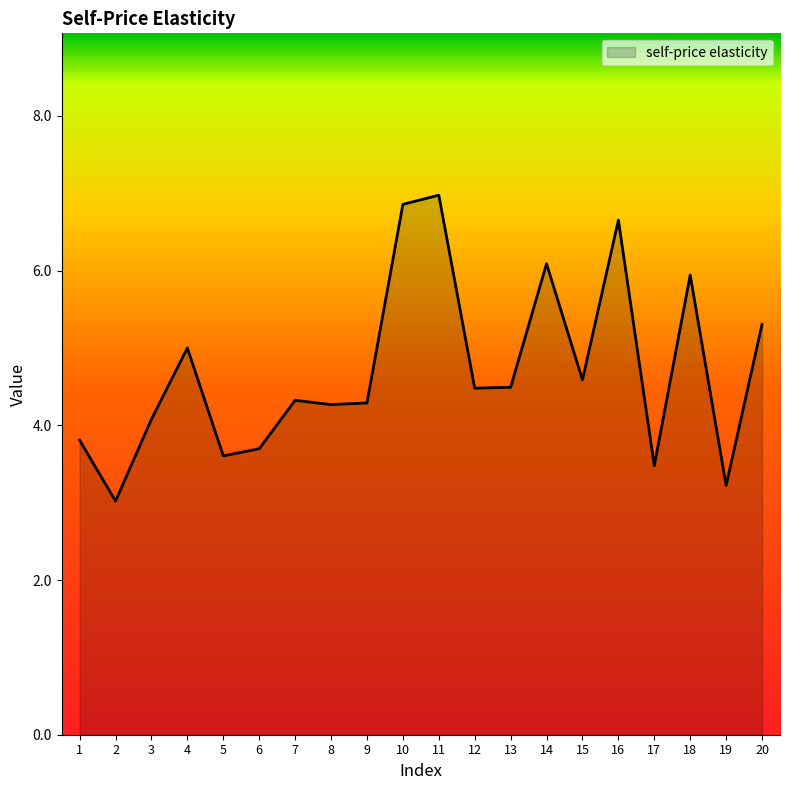

What is the greatest value displayed?

7.0